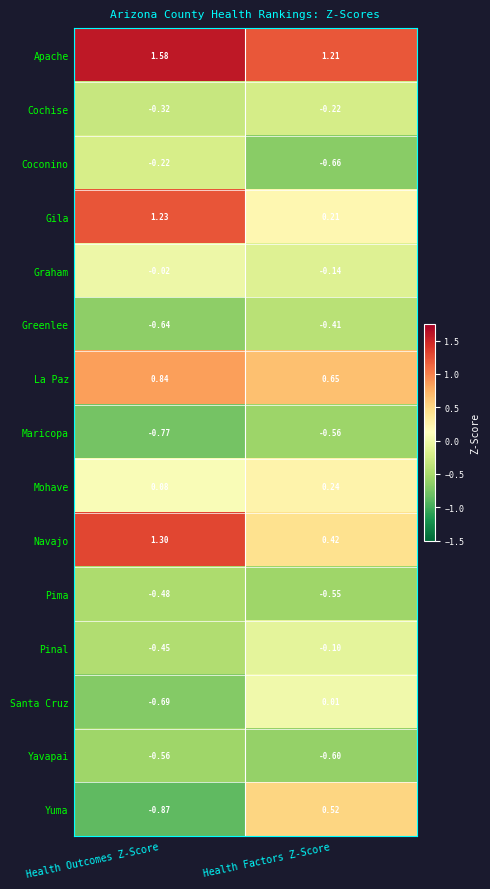

At which label does Coconino reach its minimum?

Health Factors Z-Score